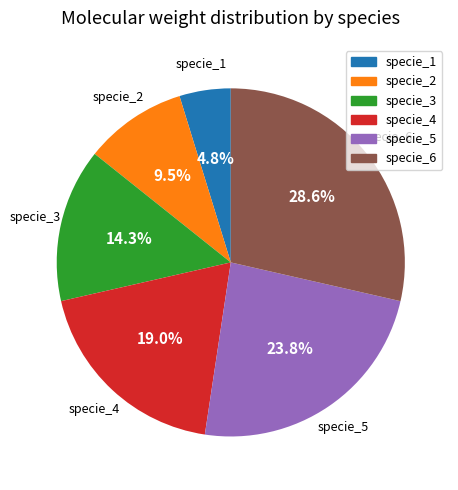

Is specie_1 the majority of the pie?

No